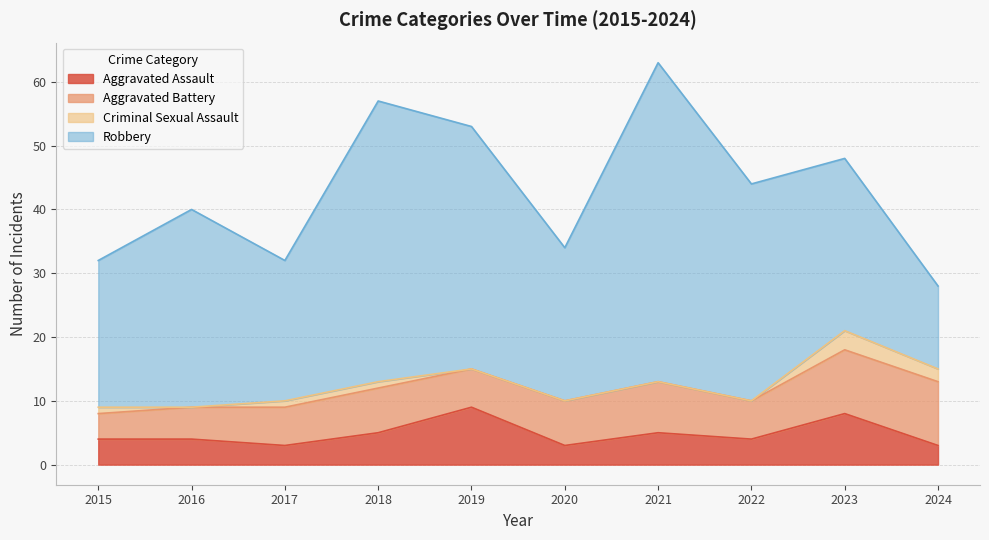

True or false: Criminal Sexual Assault has more than 0 points higher than both neighbors.

True